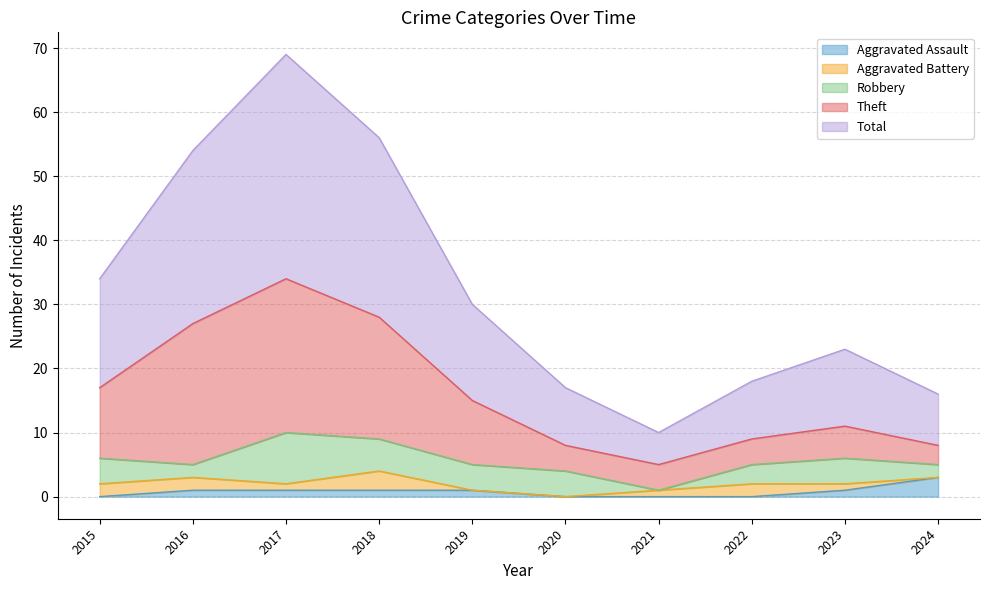

Which series has the largest range (max minus min)?

Total